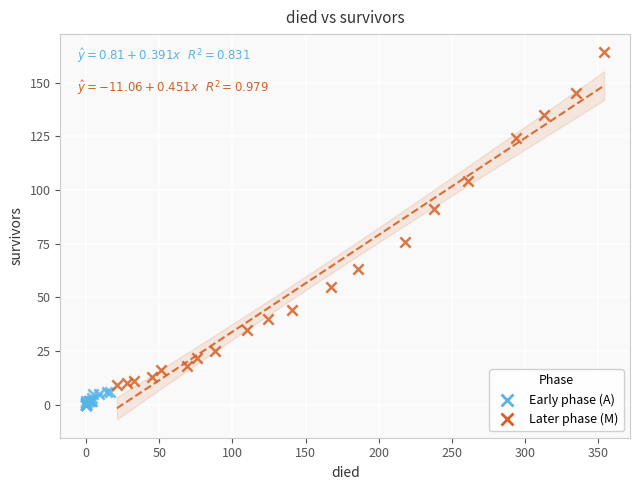

Which series contains the lowest Y value?

Early phase (A)